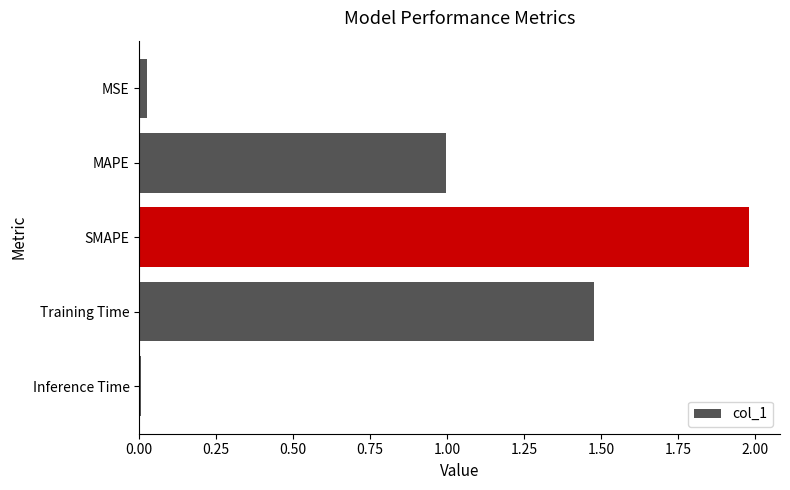

Count the number of categories in the chart.

5